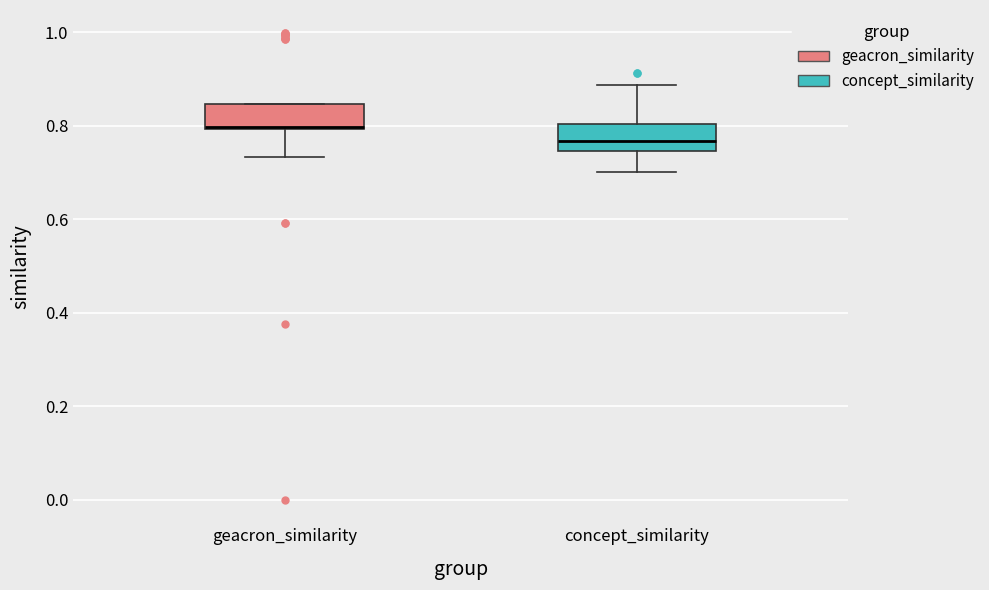

Where is the upper edge of the box for geacron_similarity on the y-axis? The values are not printed on the chart, so give them approximately, as read against the axis.

0.84